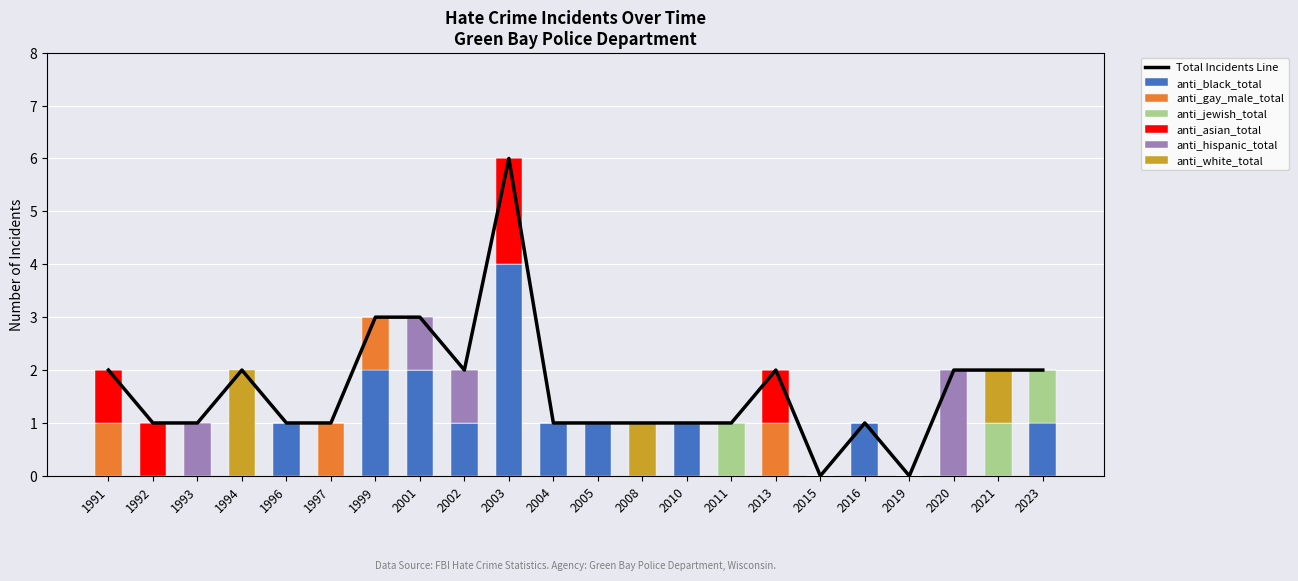

Which has a higher value, 2019 or 2010?

2010